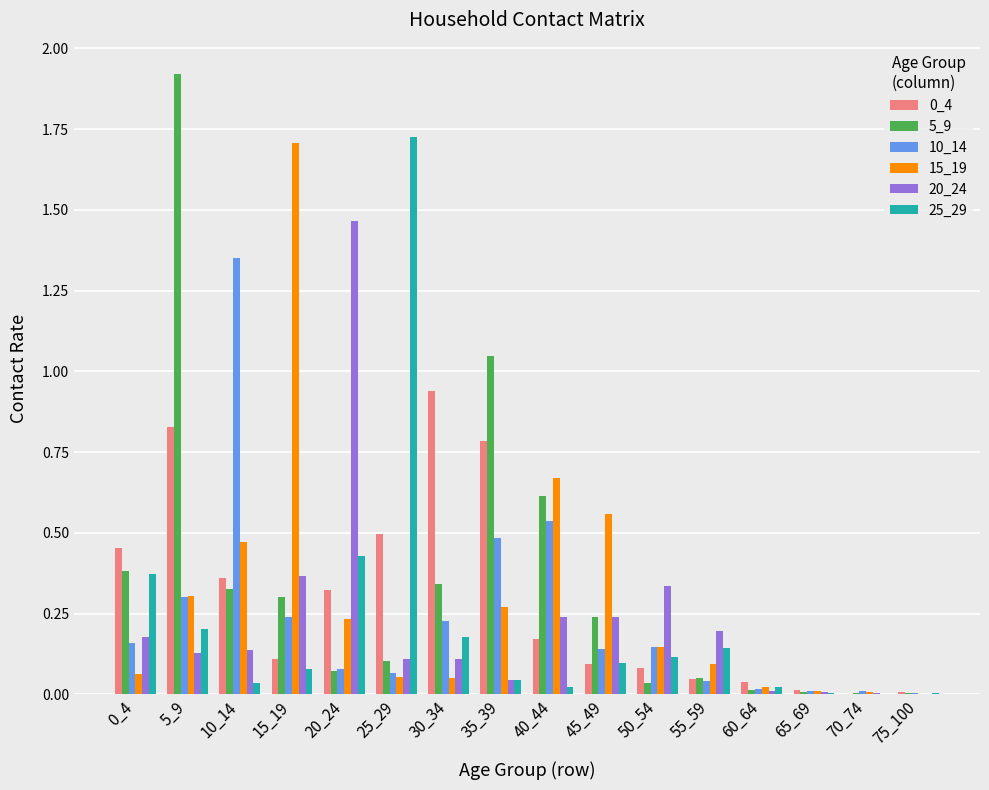

The value of 20_24 at 45_49 is 0.2. True or false?

True